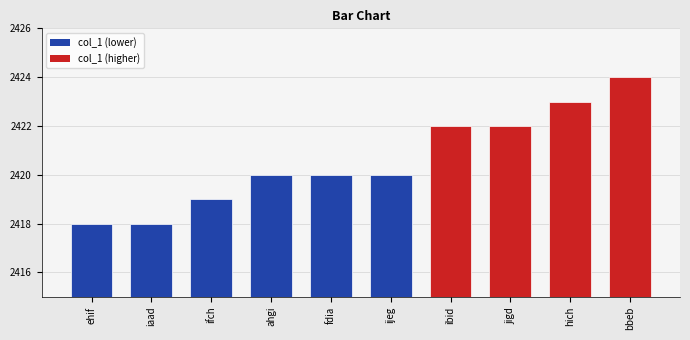

How many distinct data groups are displayed?

1